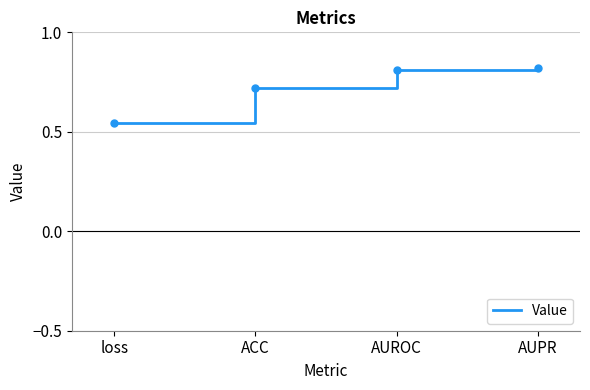

True or false: there are more than 1 points higher than both neighbors.

False